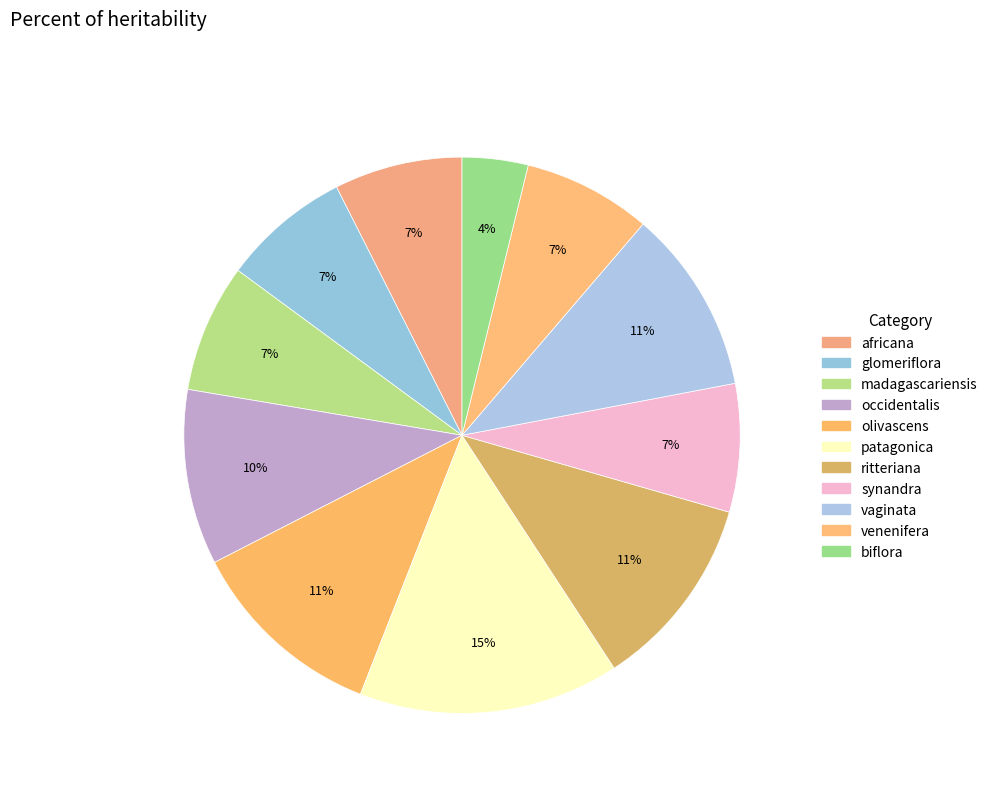

Count the number of slices in the pie.

11